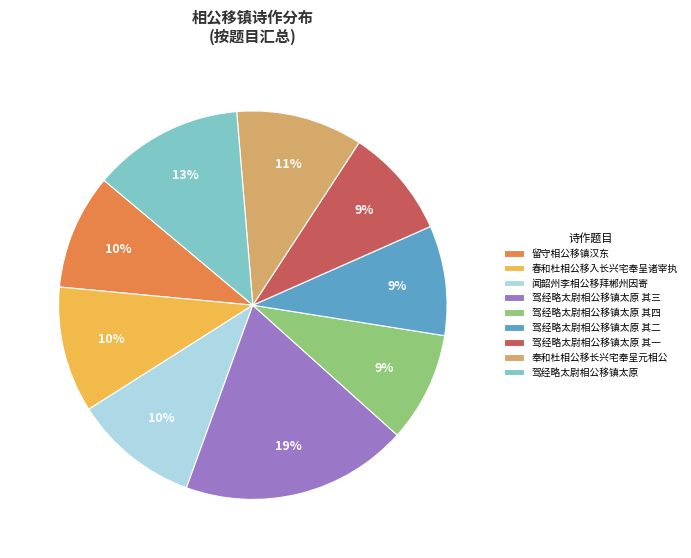

Which category has the biggest portion of the pie?

驾经略太尉相公移镇太原 其三